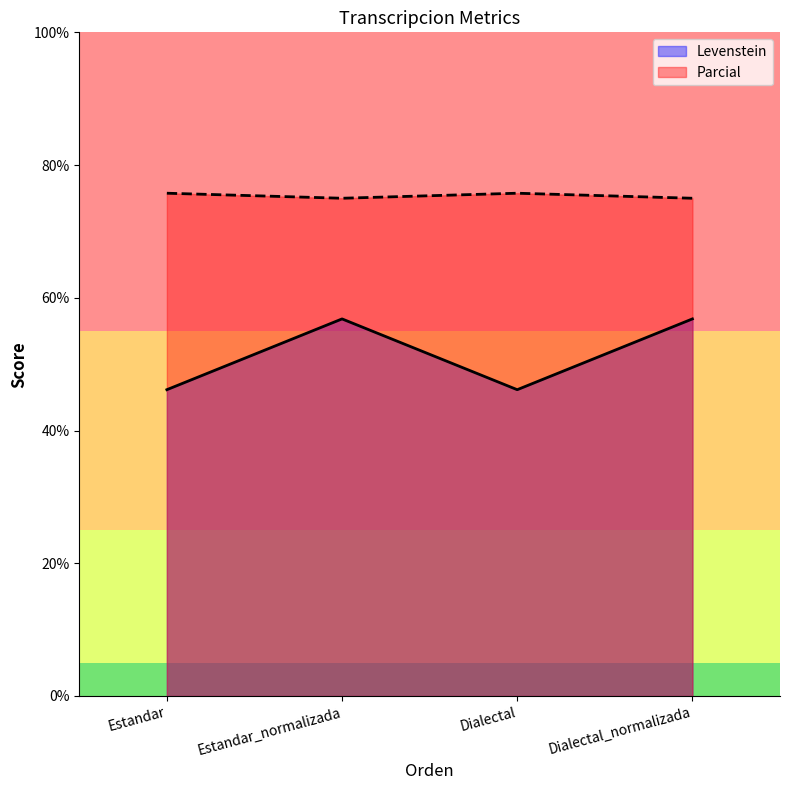

True or false: Parcial and Levenstein cross at least once.

False